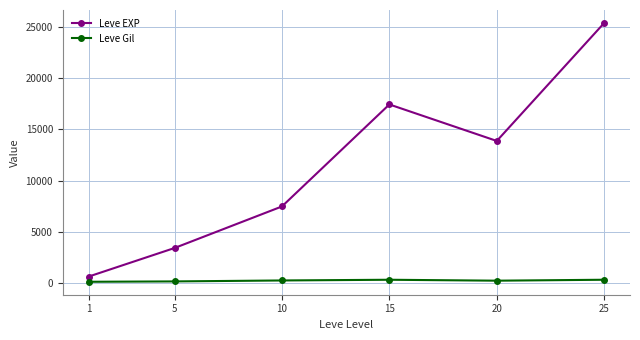

What are all the series names shown in the legend?

Leve EXP, Leve Gil